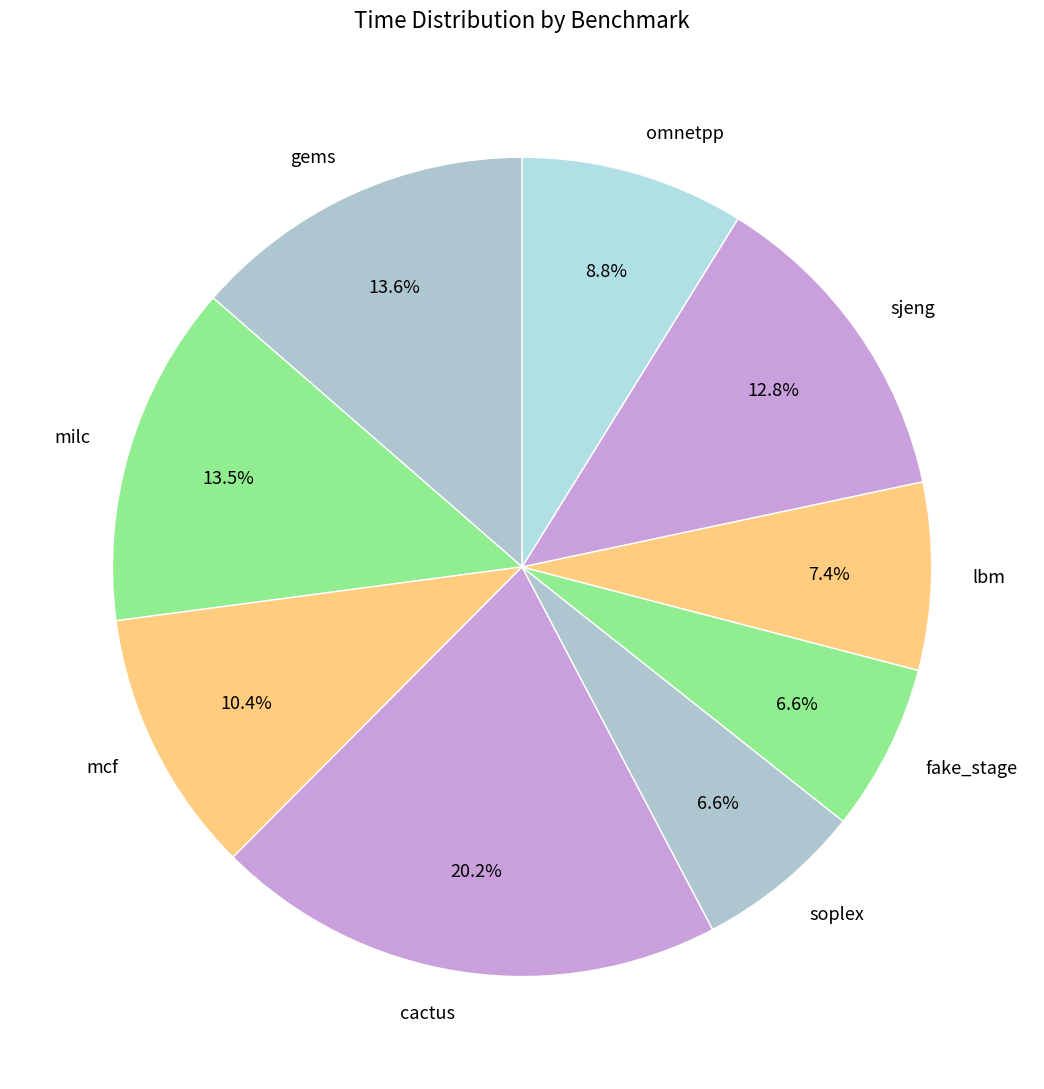

Count the number of slices in the pie.

9